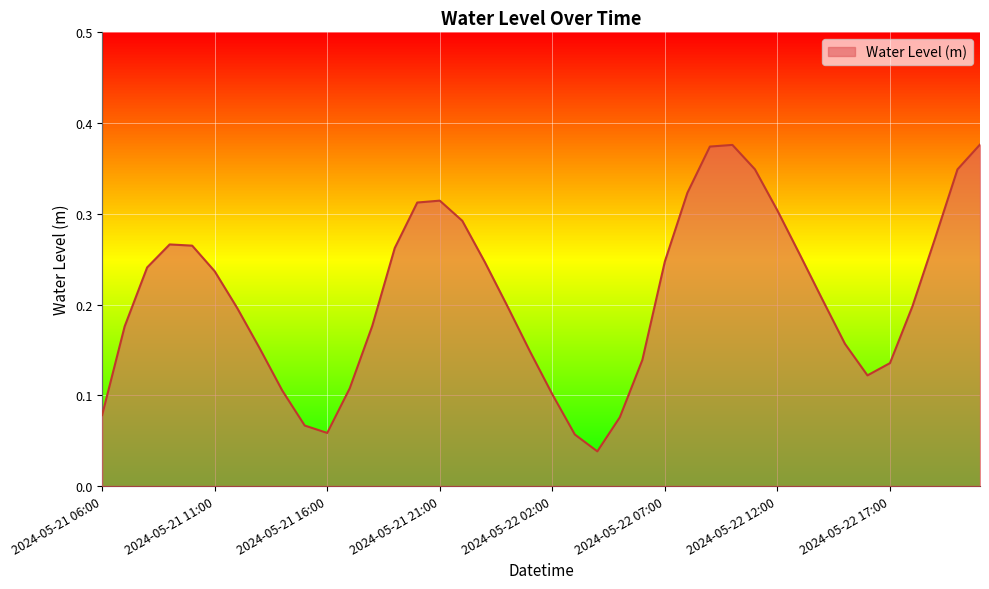

Reading right to left, what are all the values shown in this chart?

0.4	0.3	0.3	0.2	0.1	0.1	0.2	0.2	0.3	0.3	0.3	0.4	0.4	0.3	0.2	0.1	0.1	0.0	0.1	0.1	0.1	0.2	0.2	0.3	0.3	0.3	0.3	0.2	0.1	0.1	0.1	0.1	0.2	0.2	0.2	0.3	0.3	0.2	0.2	0.1